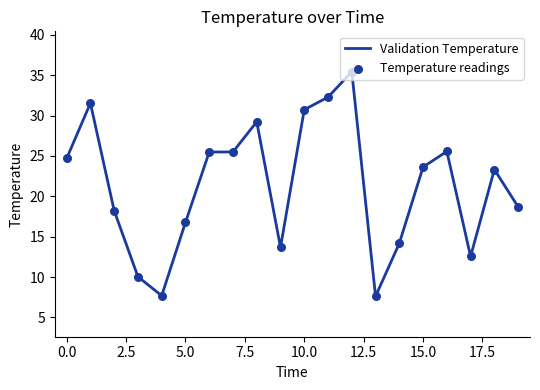

What is the minimum value shown in the chart?

7.6